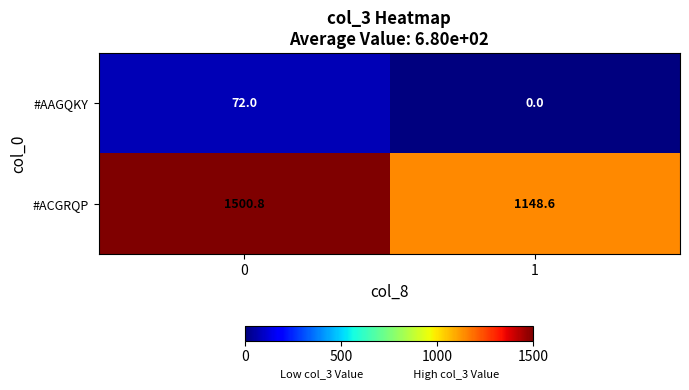

The #ACGRQP series shows 1960.8 at 1. True or false?

False